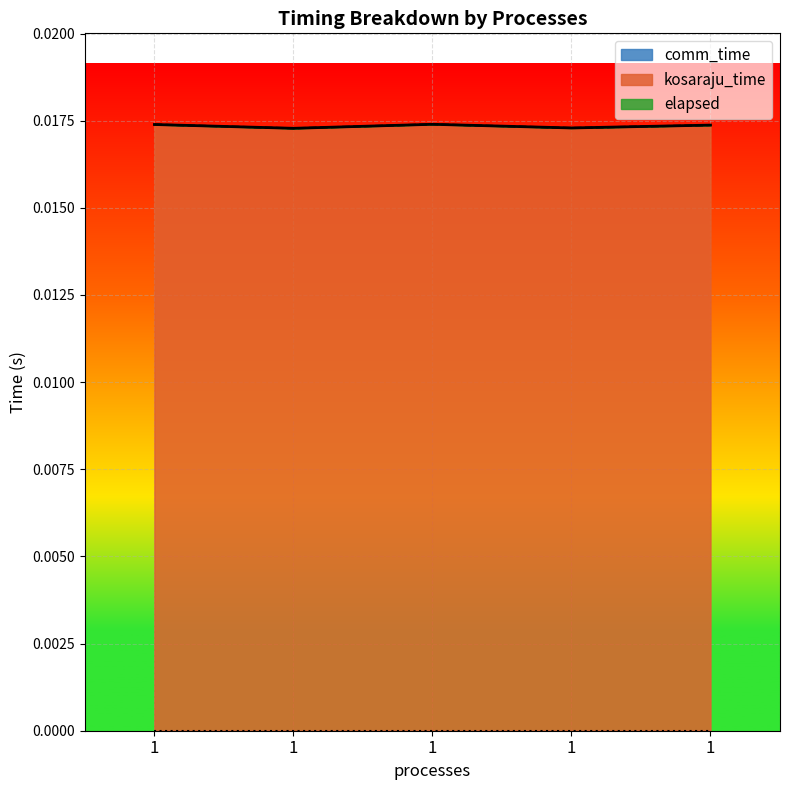

Does the chart display data point markers on the line(s)?

No